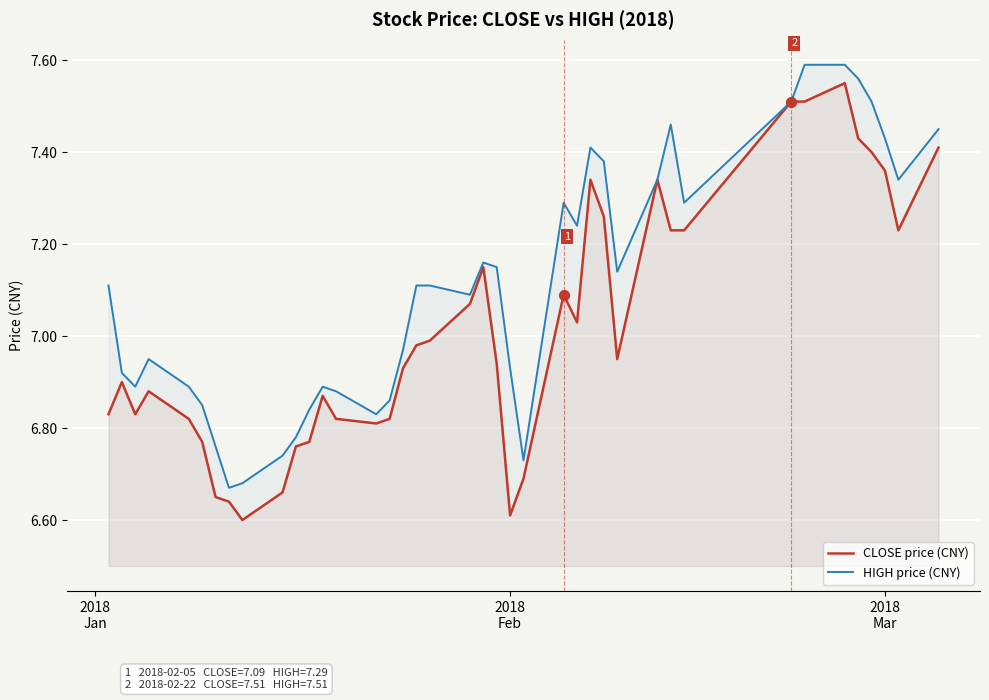

Rank the series by their average value, from lowest to highest.

CLOSE price (CNY), HIGH price (CNY)